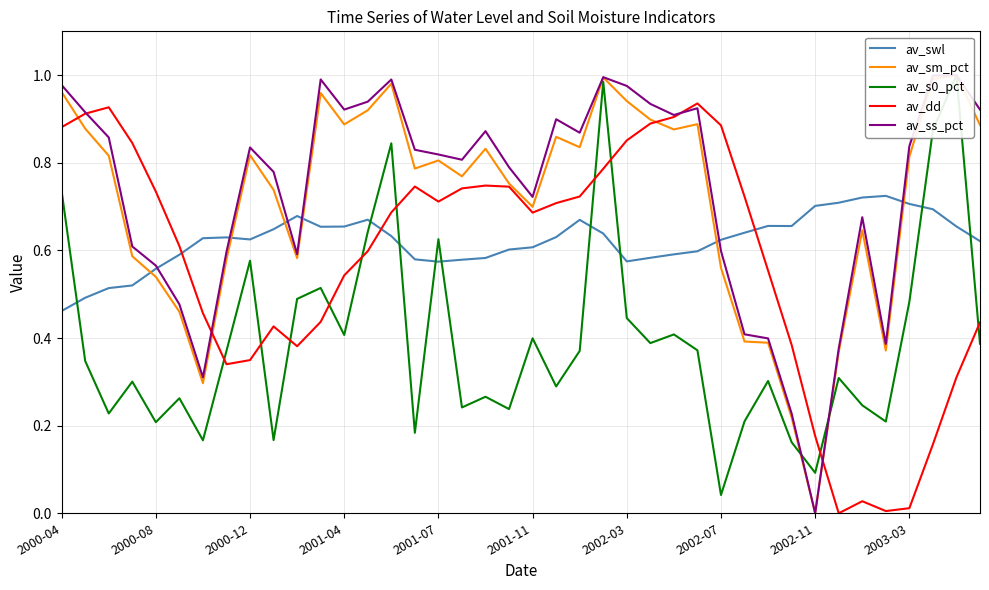

Which series ends up on top after the final intersection of av_dd and av_swl?

av_swl